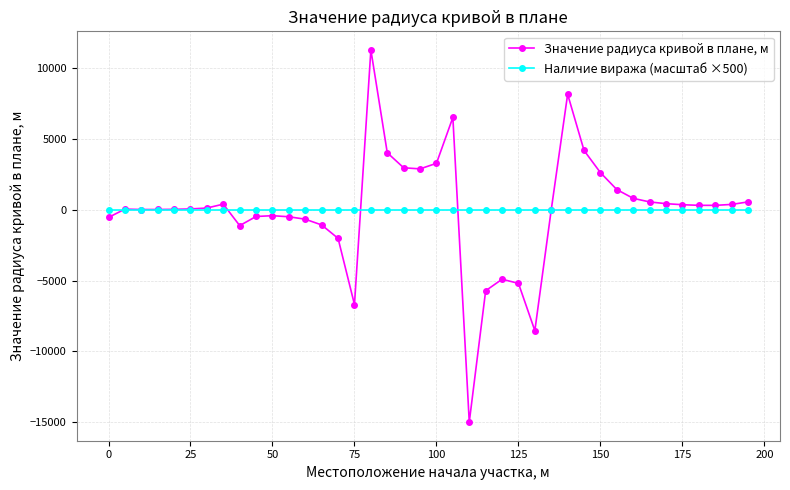

What is the sum of all Значение радиуса кривой в плане, м values?

-1119